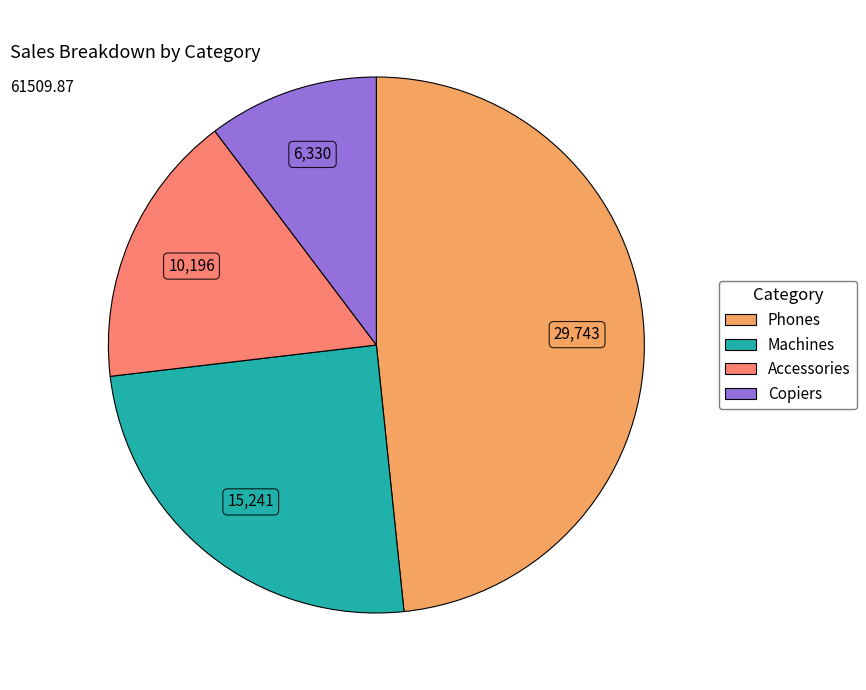

What is the largest slice in the pie chart?

Phones